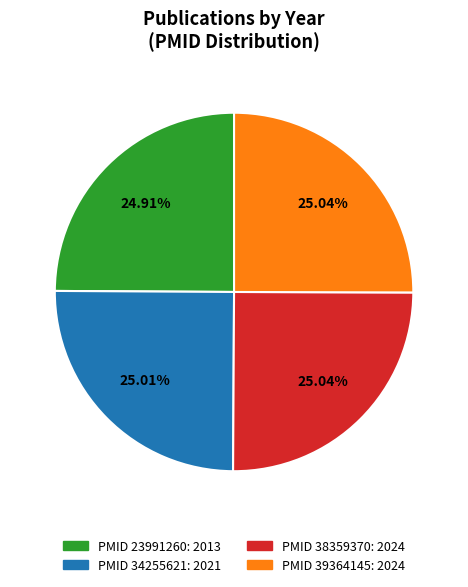

Does any single category account for the majority?

No